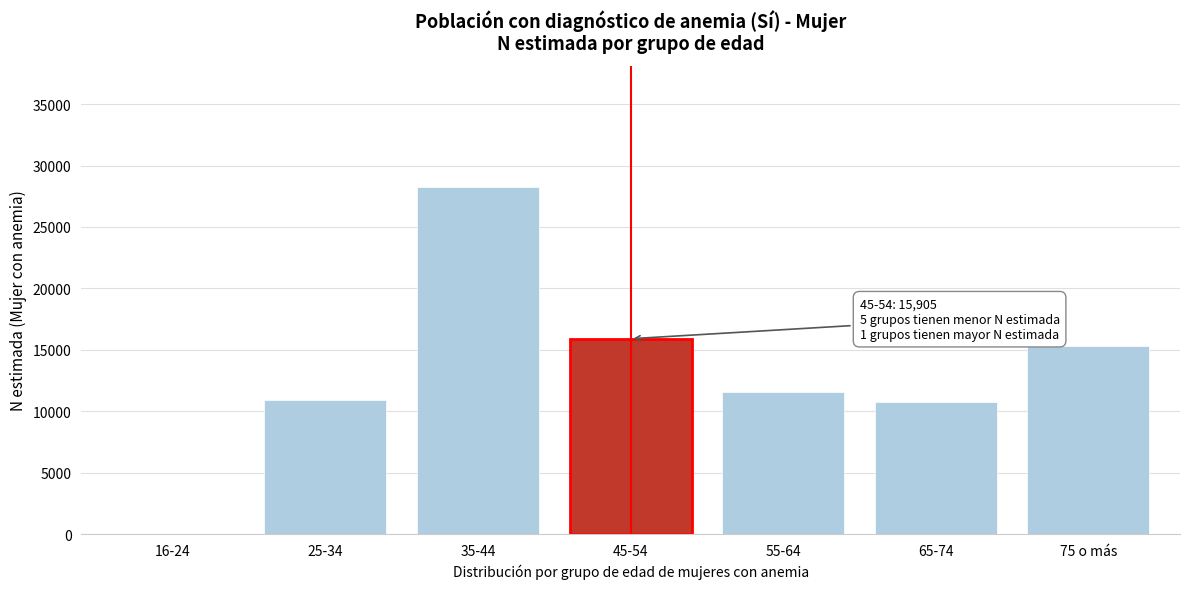

What is the greatest value displayed?

28244